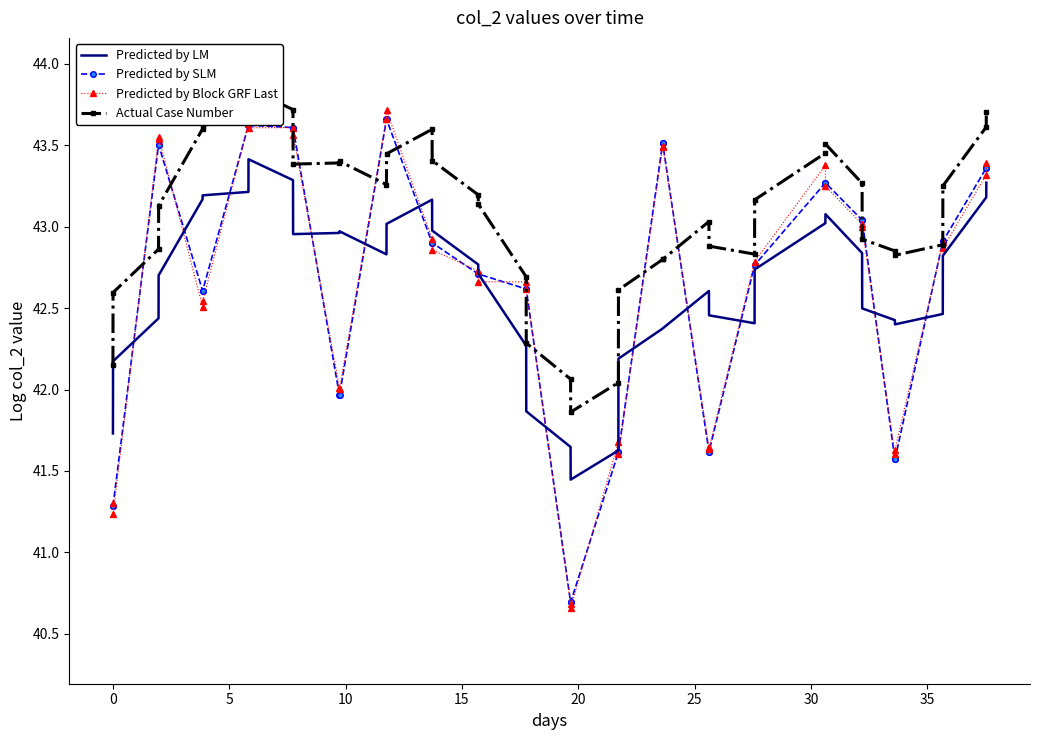

What is the minimum value for Predicted by SLM?

40.7